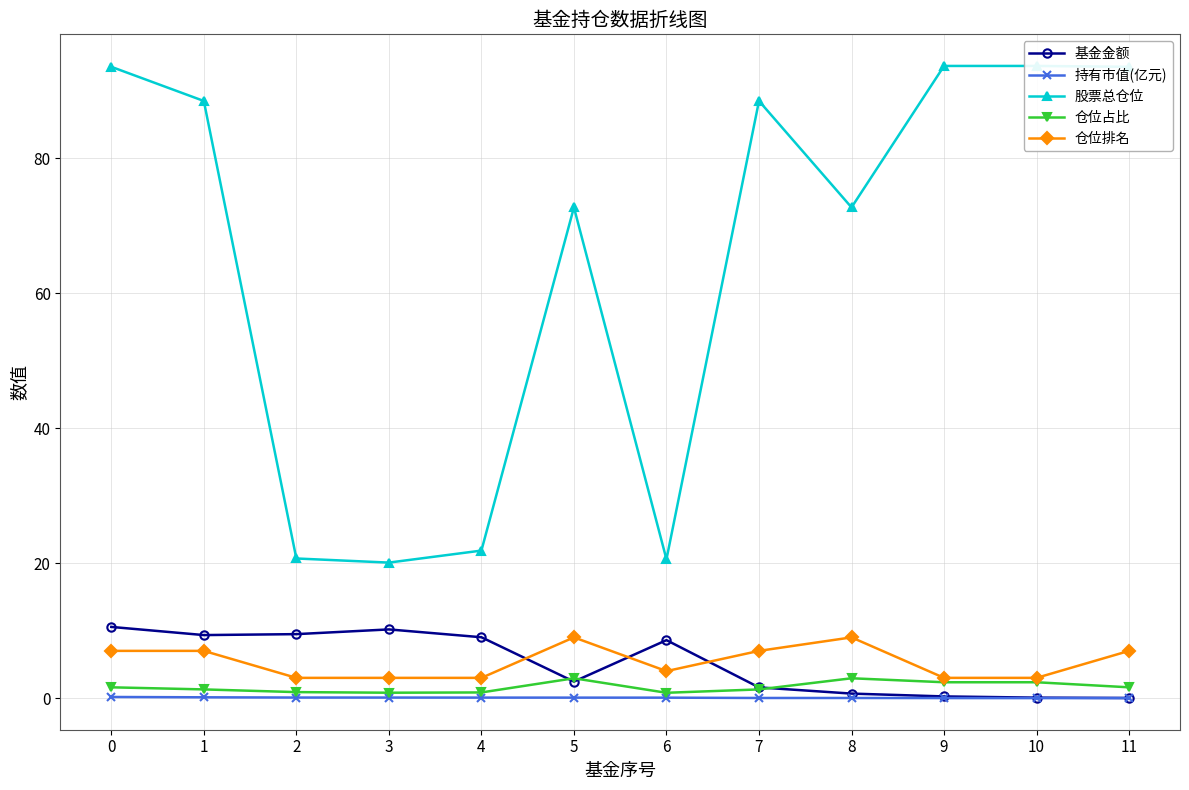

True or false: 基金金额 and 持有市值(亿元) cross at least once.

False